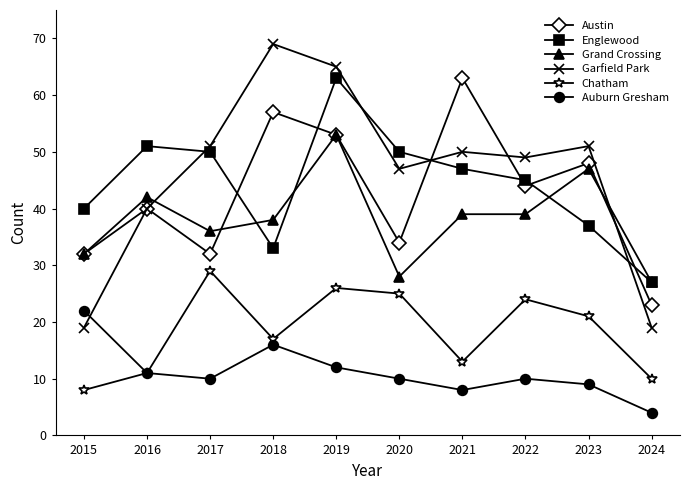

Is this an area chart (filled region under the line)?

No